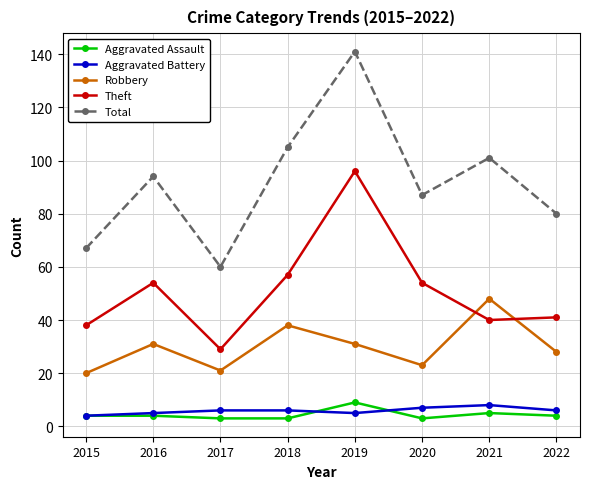

Reading right to left, extract all data points from this chart.

Aggravated Assault: 2022=4	2021=5	2020=3	2019=9	2018=3	2017=3	2016=4	2015=4
Aggravated Battery: 2022=6	2021=8	2020=7	2019=5	2018=6	2017=6	2016=5	2015=4
Robbery: 2022=28	2021=48	2020=23	2019=31	2018=38	2017=21	2016=31	2015=20
Theft: 2022=41	2021=40	2020=54	2019=96	2018=57	2017=29	2016=54	2015=38
Total: 2022=80	2021=101	2020=87	2019=141	2018=105	2017=60	2016=94	2015=67